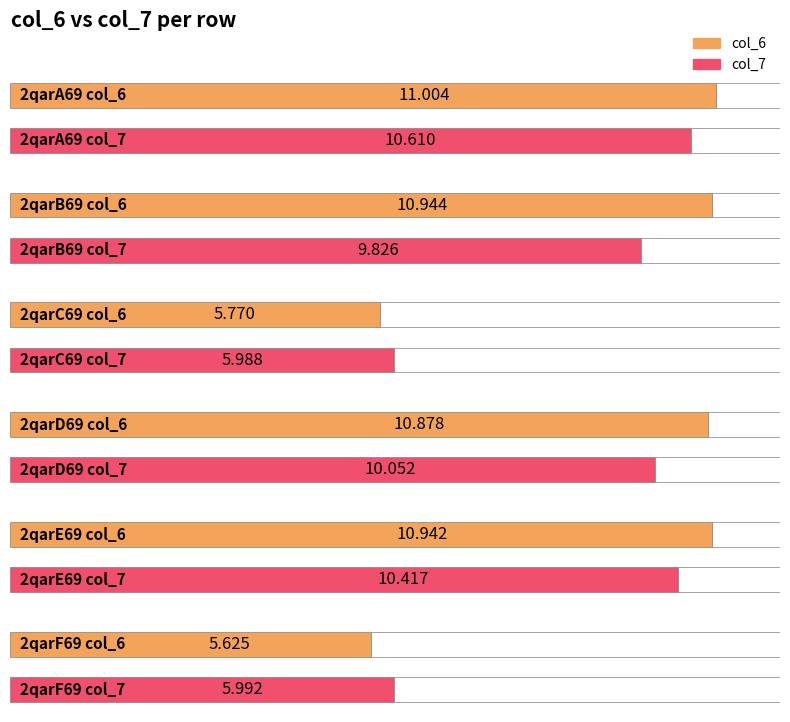

What is the label of the 1st bar from the right?

2qarF69